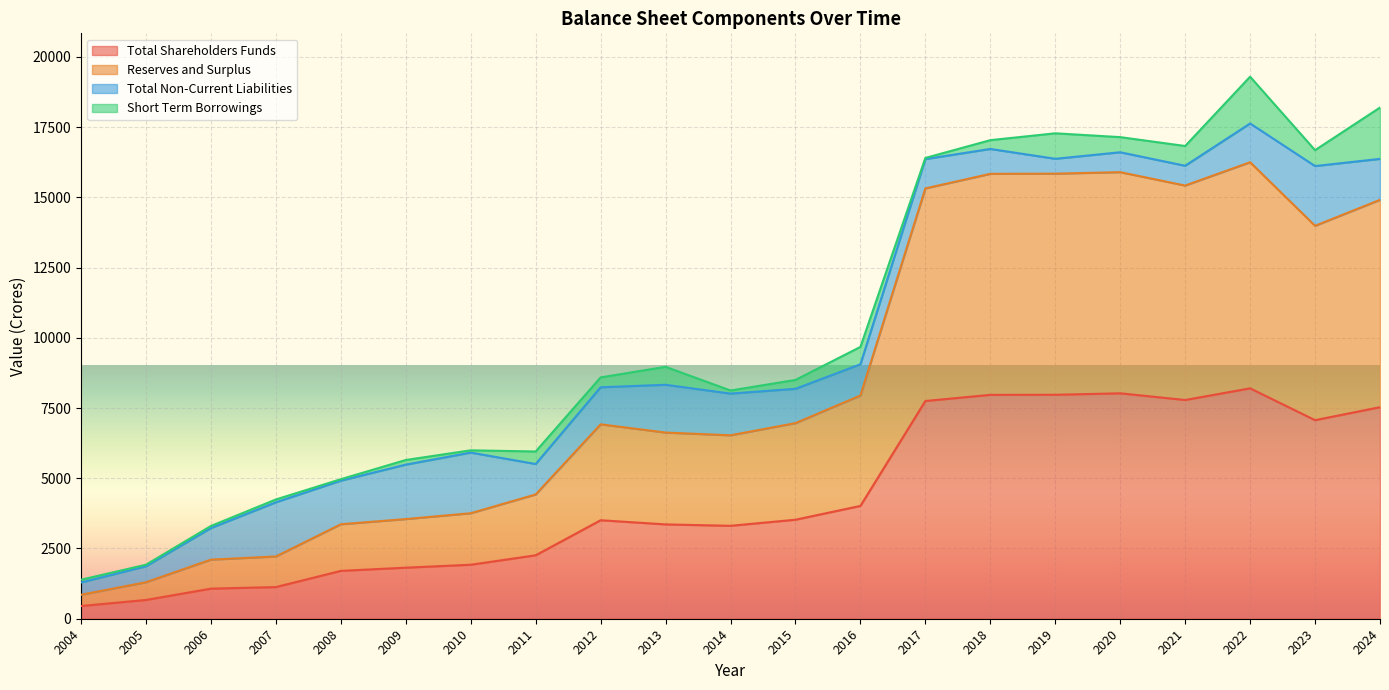

Which series has the largest range (max minus min)?

Reserves and Surplus